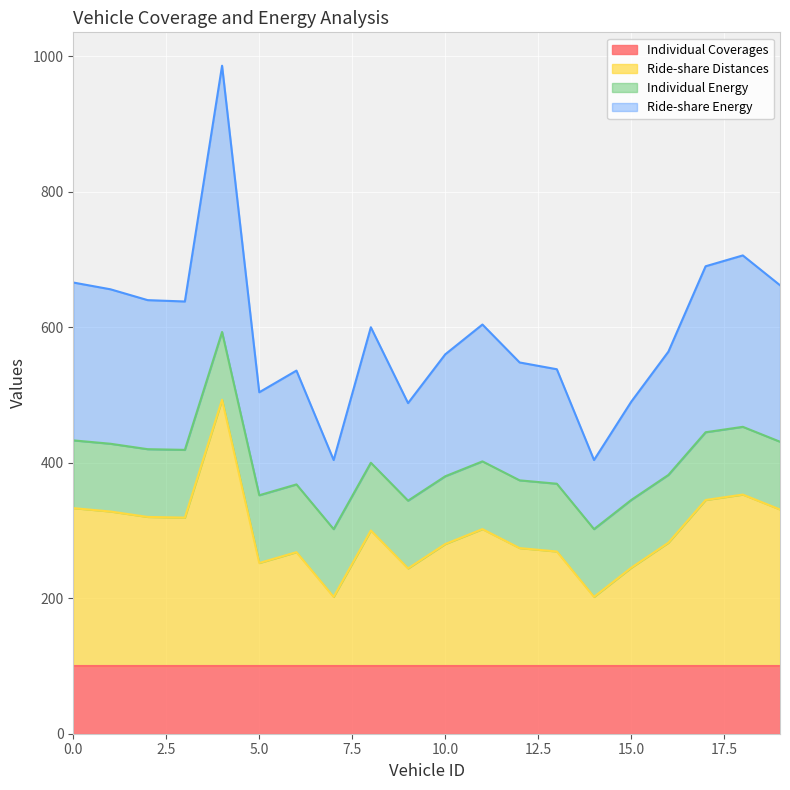

What is the difference between the maximum and minimum values in the Ride-share Distances series?

291